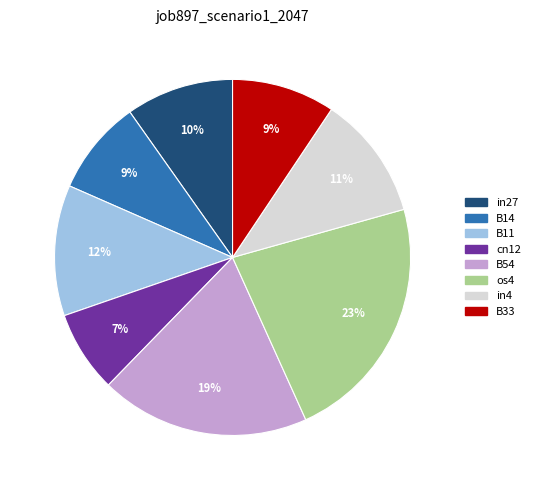

What is the largest slice in the pie chart?

os4